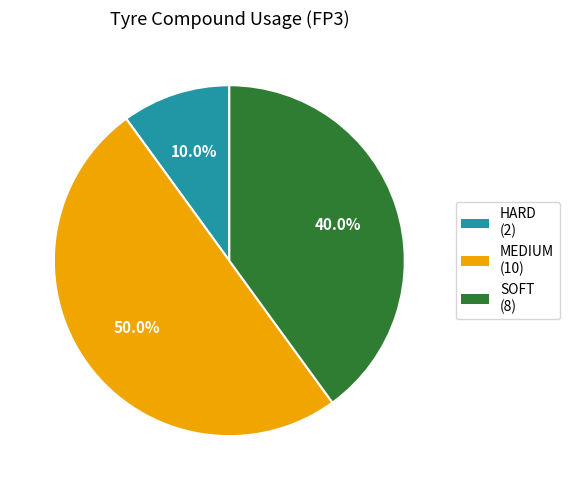

What is the ratio of the value at HARD to the value at MEDIUM?

0.2